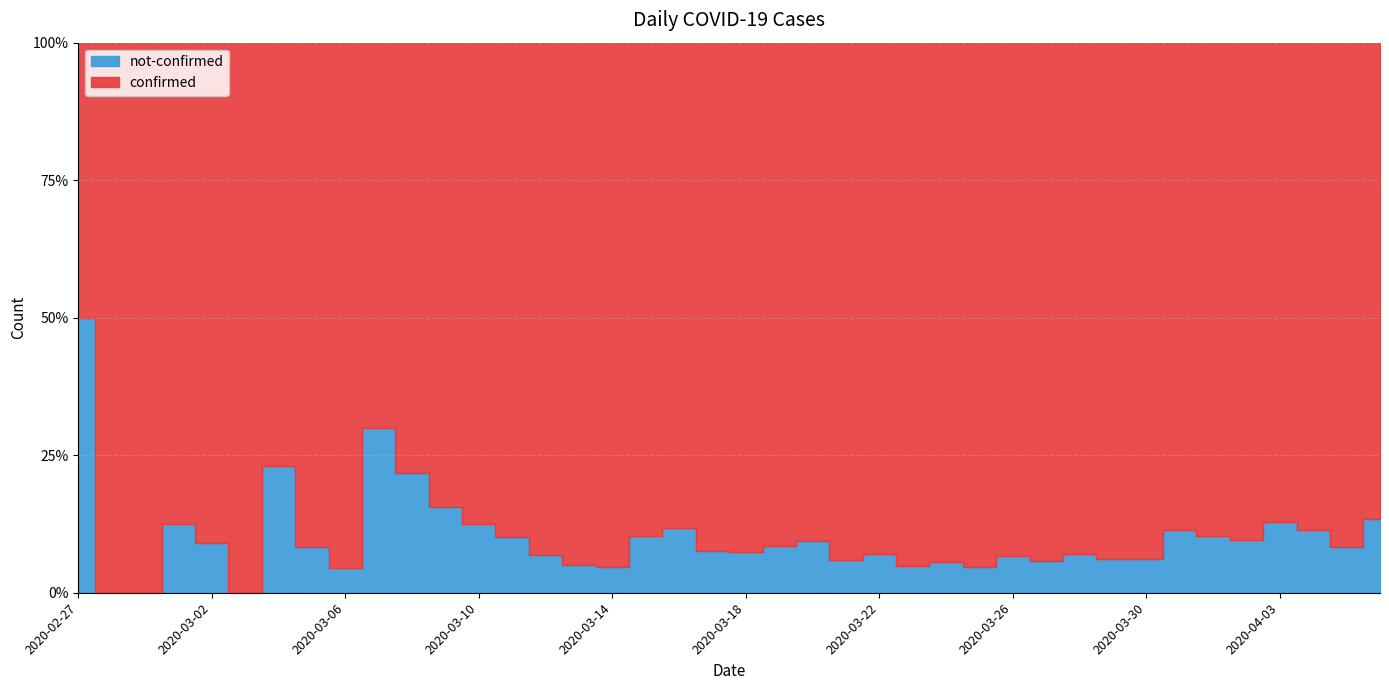

Reading left to right, transcribe all the data shown in this chart.

confirmed: 2	4	1	7	10	8	10	11	21	7	18	27	28	44	54	76	61	69	142	145	177	261	241	204	236	454	428	442	444	562	303	258	442	309	316	350	340	187	230	328
not-confirmed: 2	0	0	1	1	0	3	1	1	3	5	5	4	5	4	4	3	8	19	12	14	24	25	13	18	23	25	22	32	34	23	17	29	40	36	37	50	24	21	51